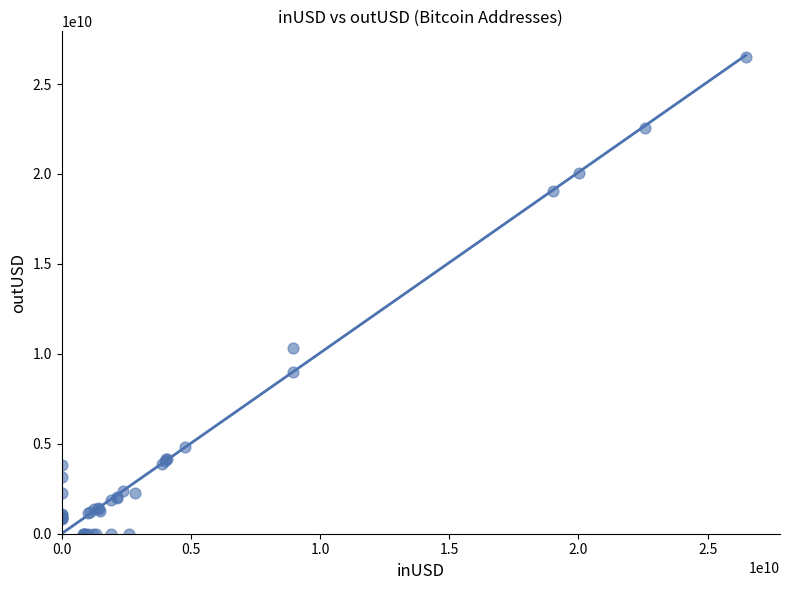

What Y value in the scatter plot is closest to 13239462638?

10316497310.1